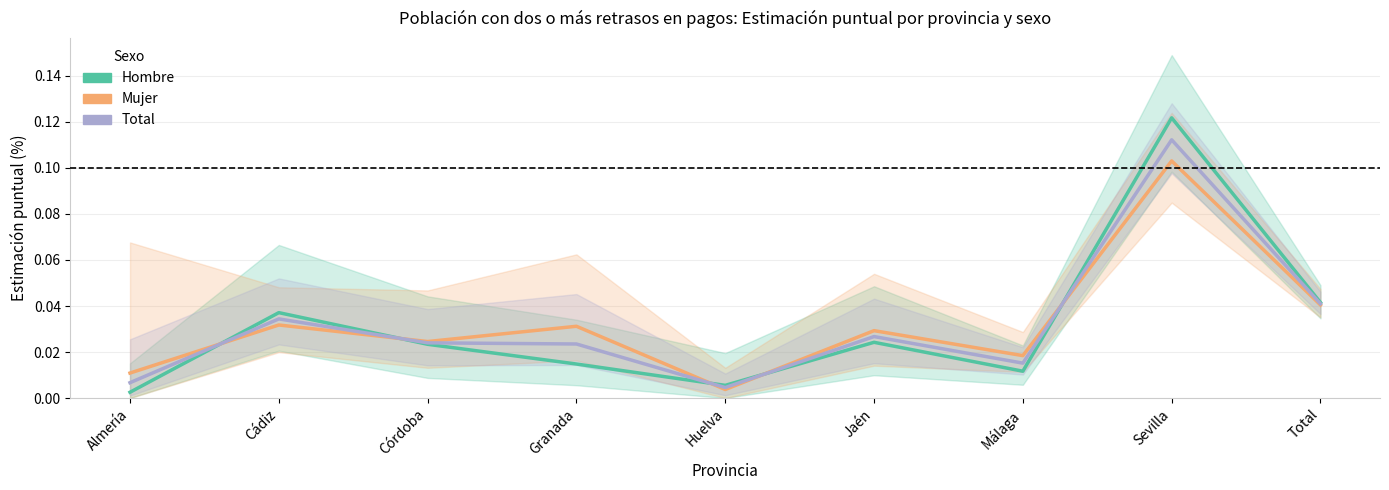

Between Cádiz and Granada, which series saw the biggest shift?

Hombre (Estimación puntual)